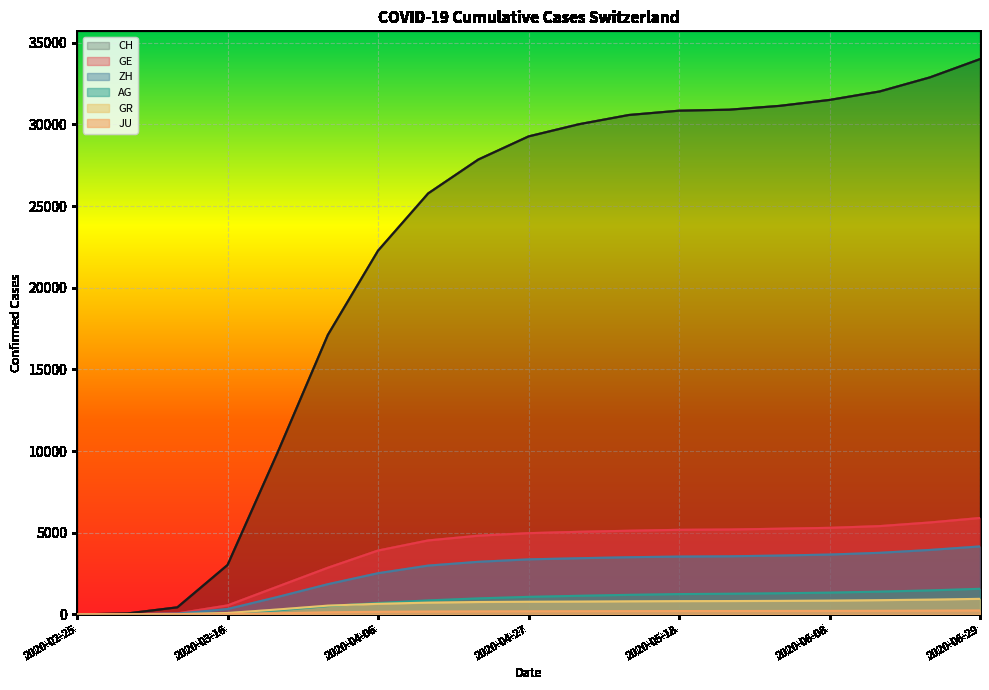

Which category has the highest value in the CH series?

2020-06-29